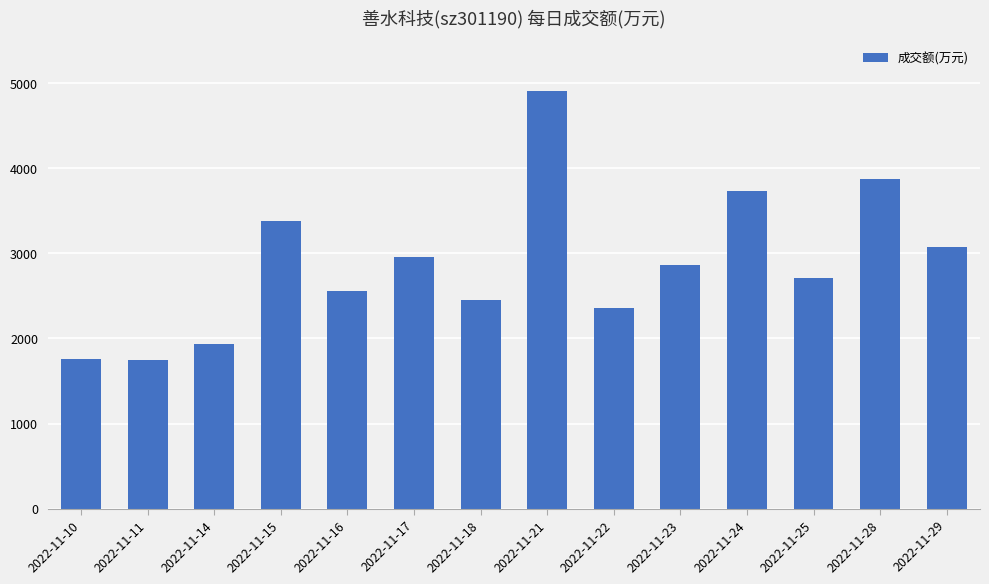

True or false: the data shows 2860 at 2022-11-23.

True